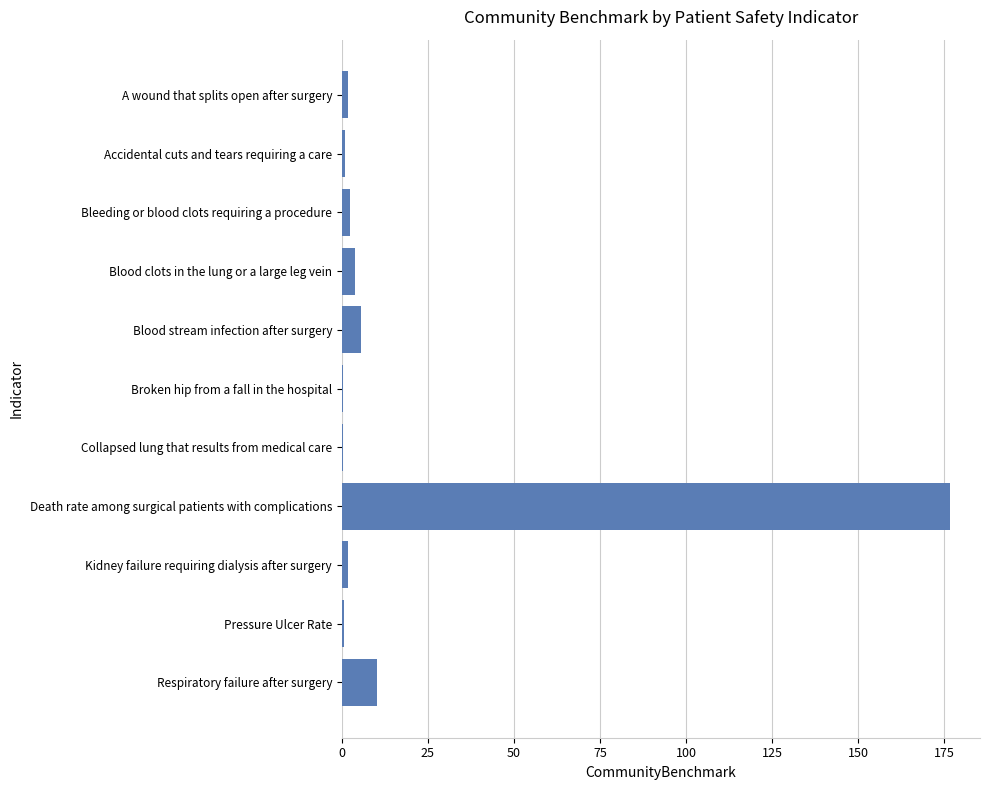

The value at Death rate among surgical patients with complications is 90.3. True or false?

False